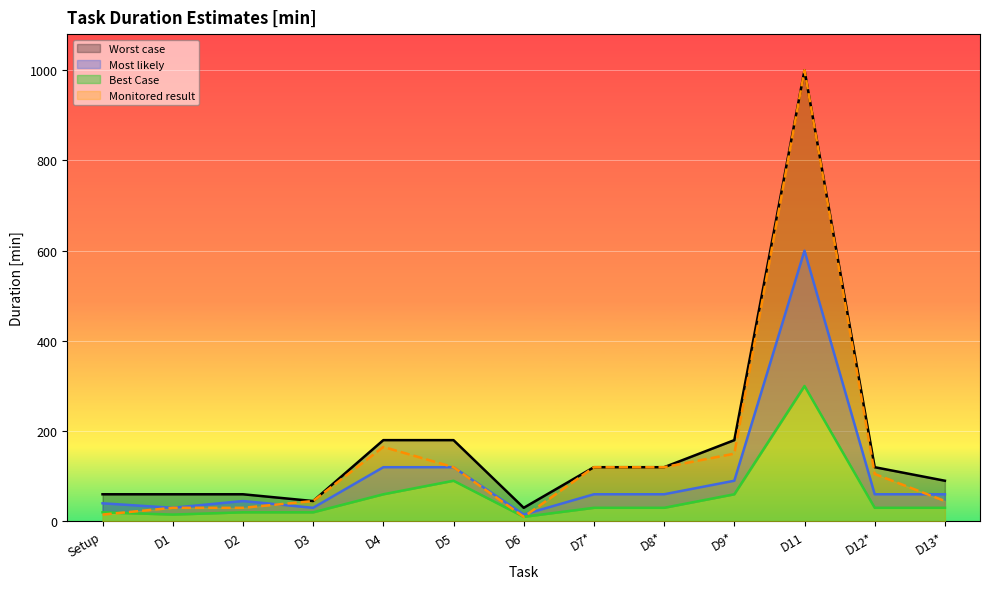

How many data points in Worst case are above 120?

4